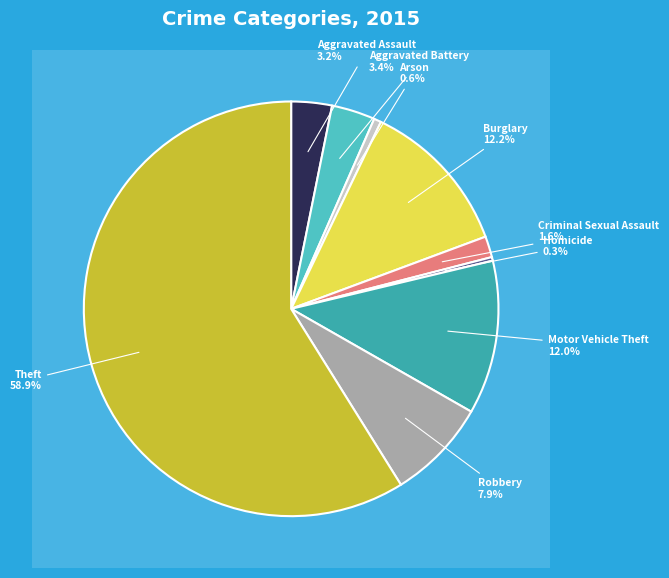

What is the smallest slice in the pie chart?

Homicide